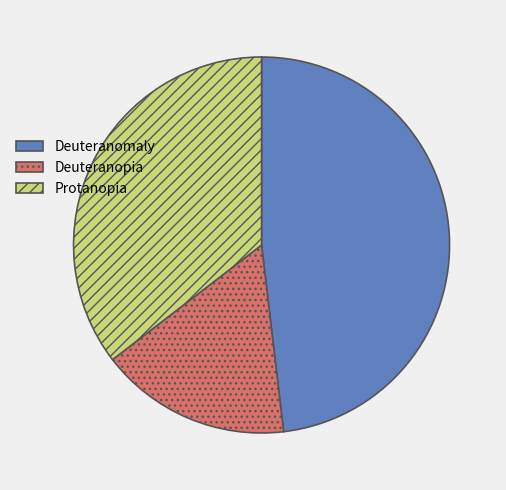

How many slices are in this pie chart?

3